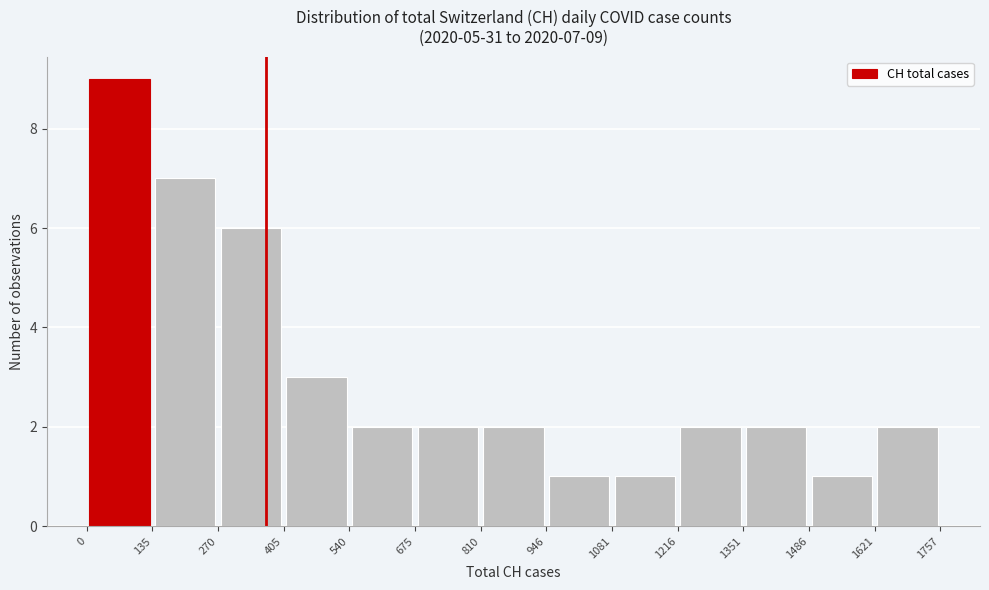

Which range on the x-axis has the tallest bar?

0 to 135